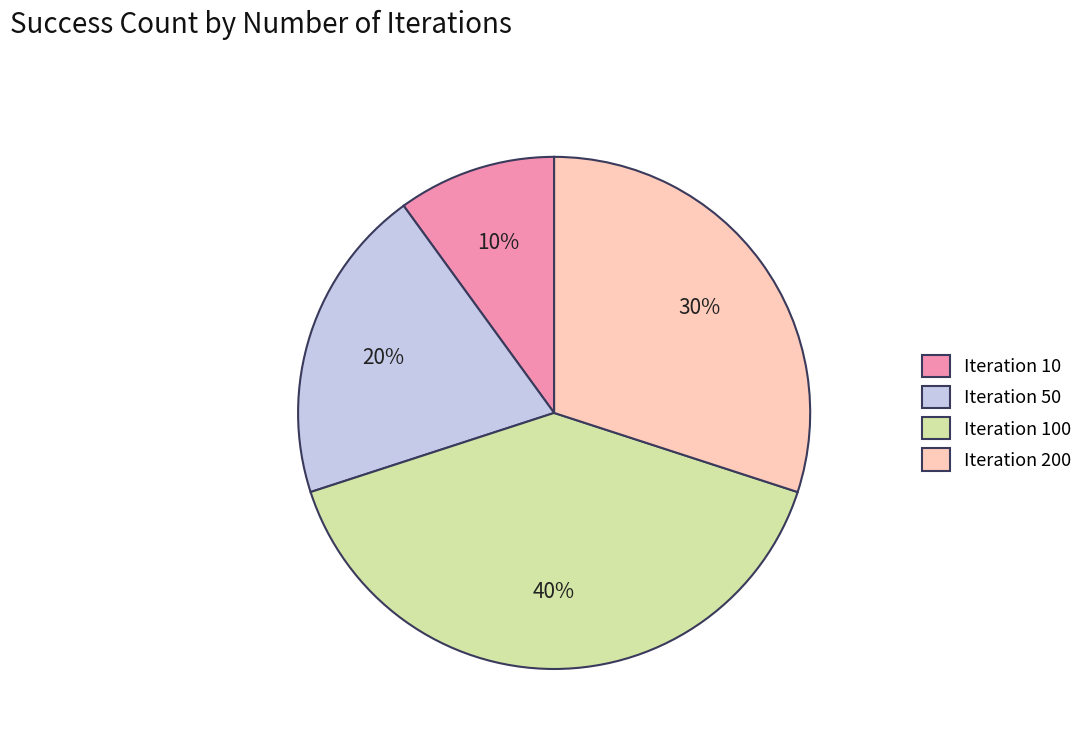

Rank the categories by value from lowest to highest.

Iteration 10, Iteration 50, Iteration 200, Iteration 100